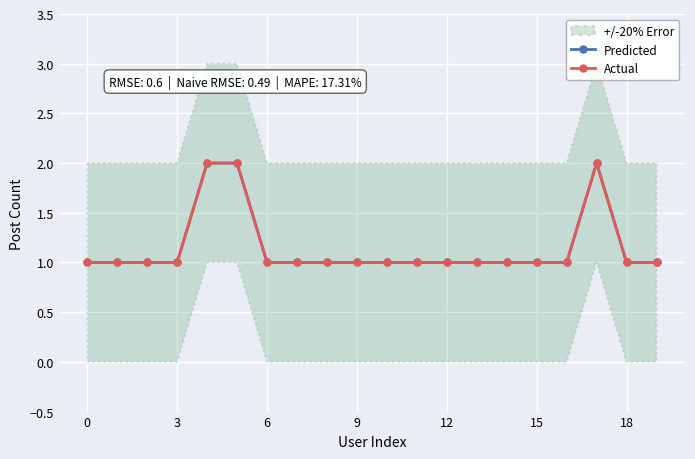

What is the maximum value for Actual?

2